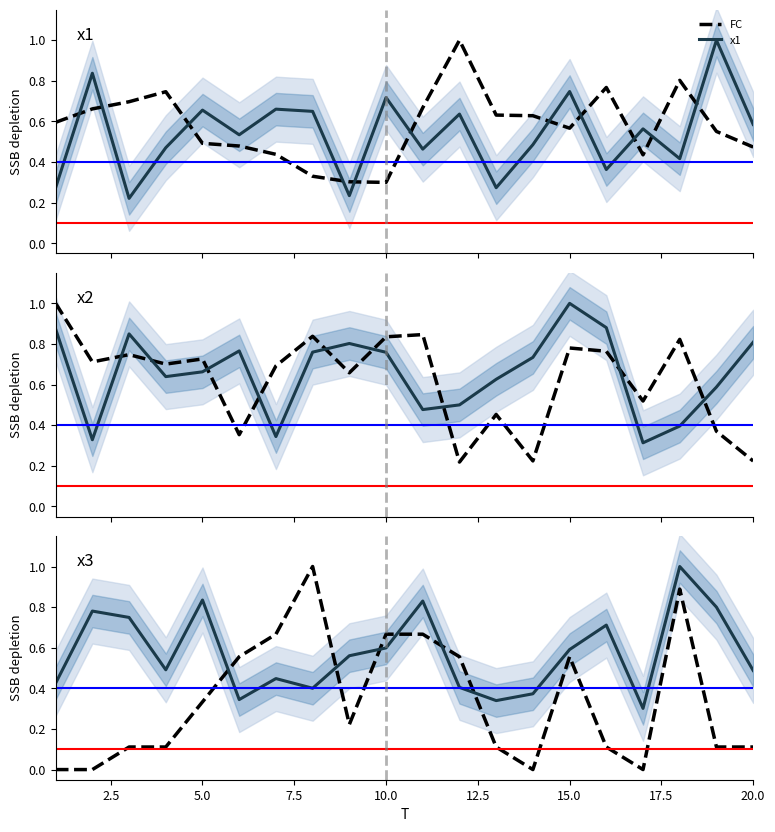

The value of x3 at 15.0 is 1.0. True or false?

False